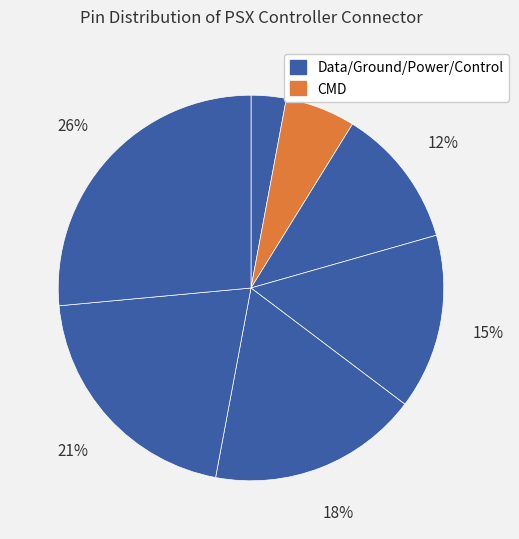

How many slices are in this pie chart?

7